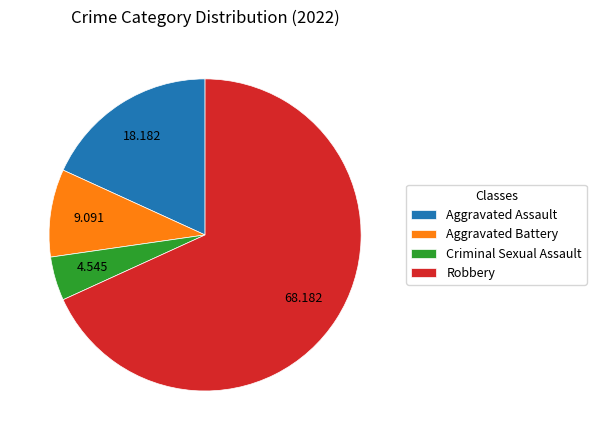

Rank the categories by value from highest to lowest.

Robbery, Aggravated Assault, Aggravated Battery, Criminal Sexual Assault